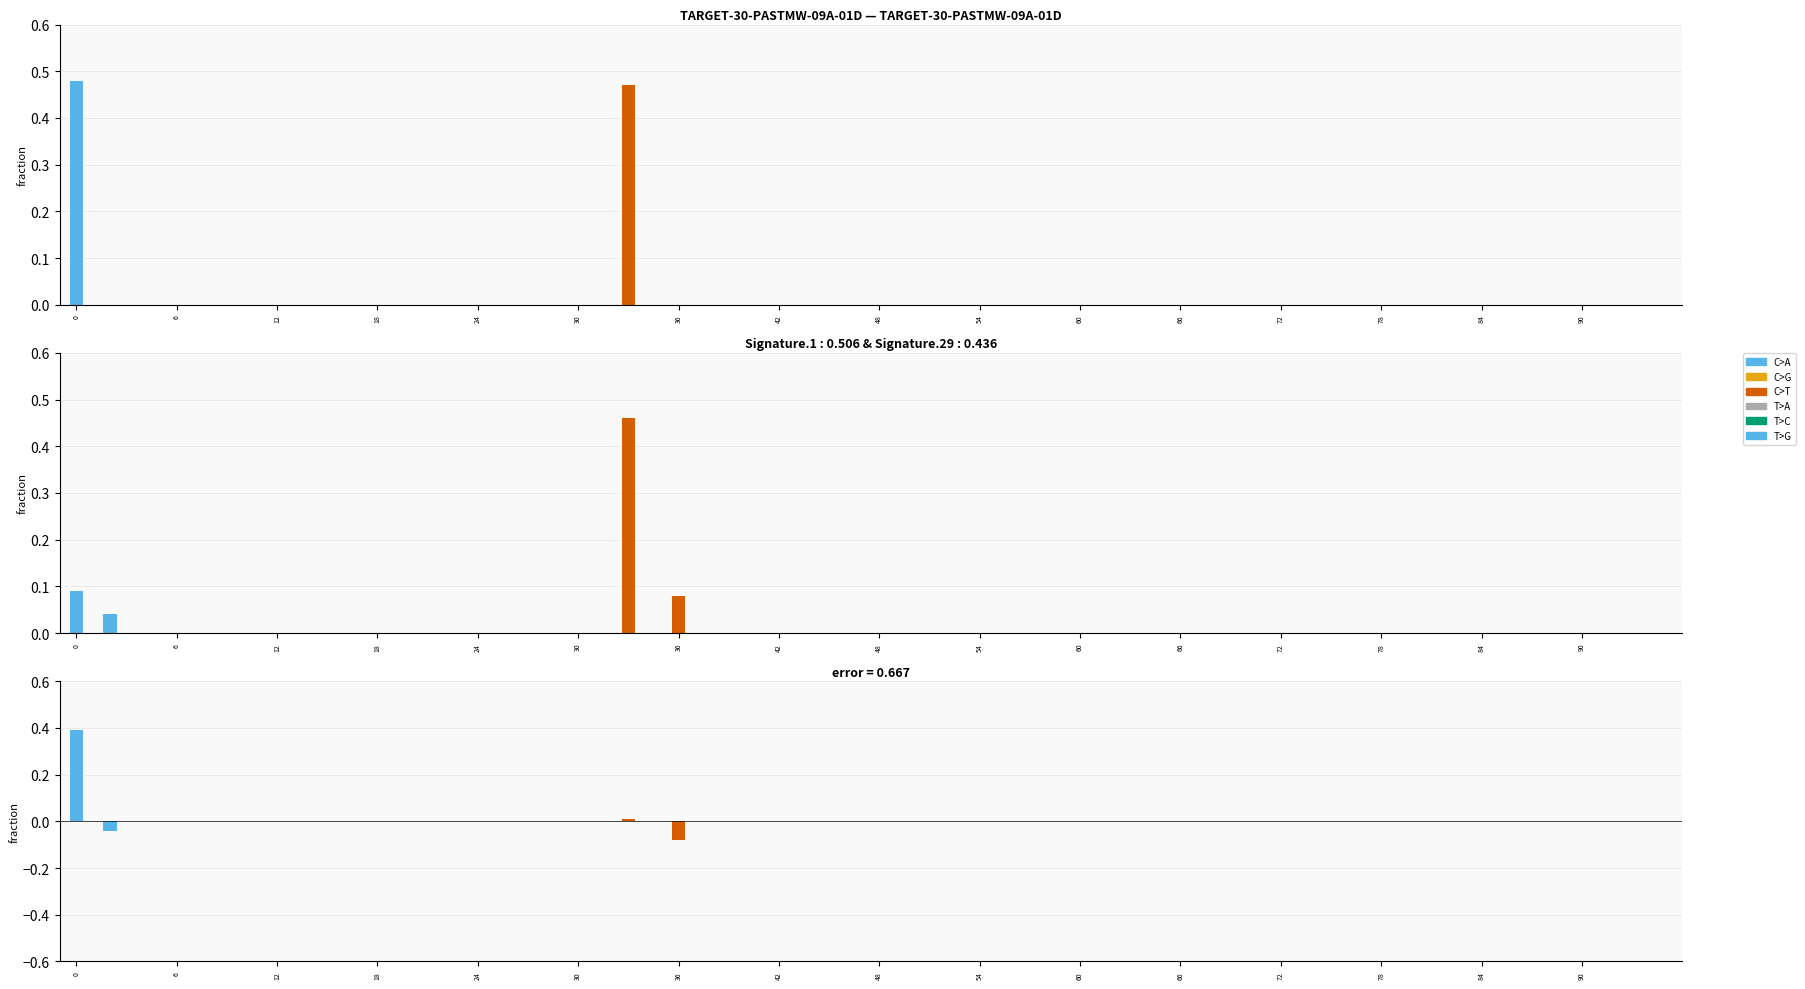

Which series has the largest range (max minus min)?

C>A